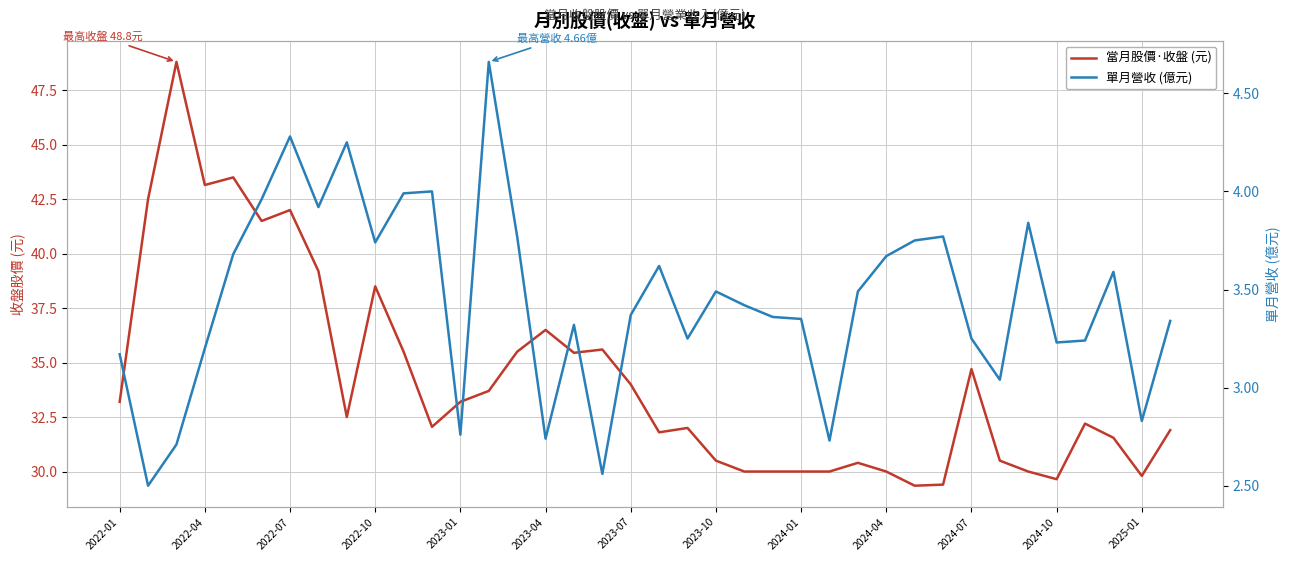

What is the average value of the 單月營收 (億元) series?

3.4